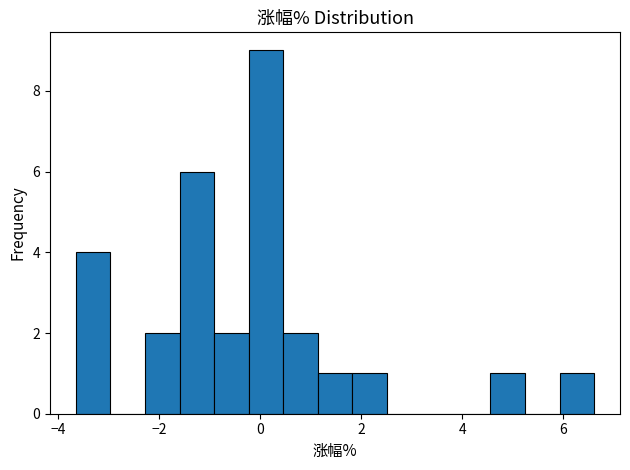

Around what value on the x-axis is the tallest bar? Give the approximate position of its centre, as read against the axis.

0.2